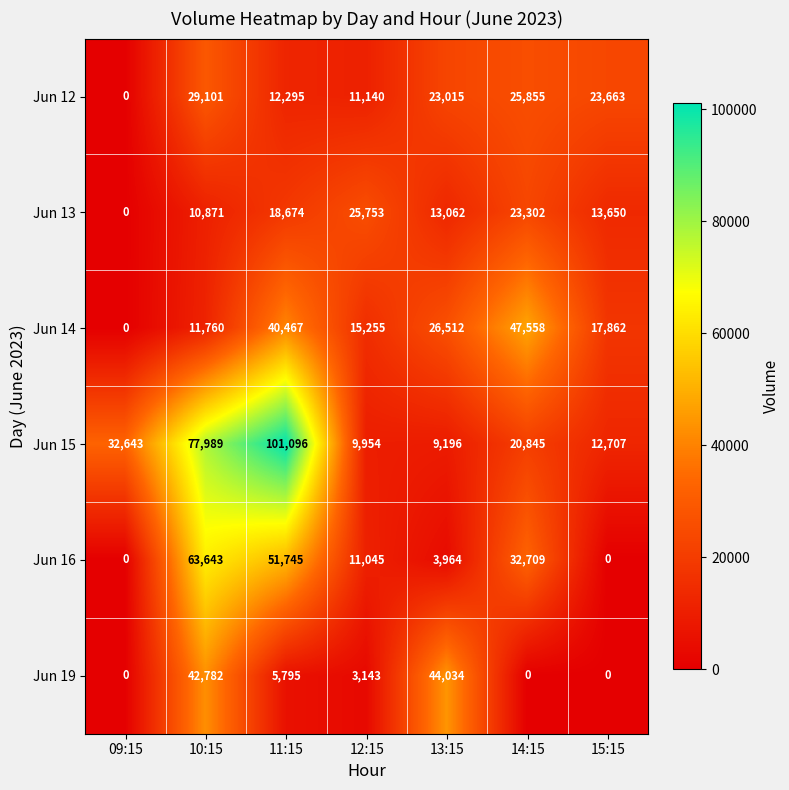

Is it true that Jun 15 equals 9929 at 14:15?

False